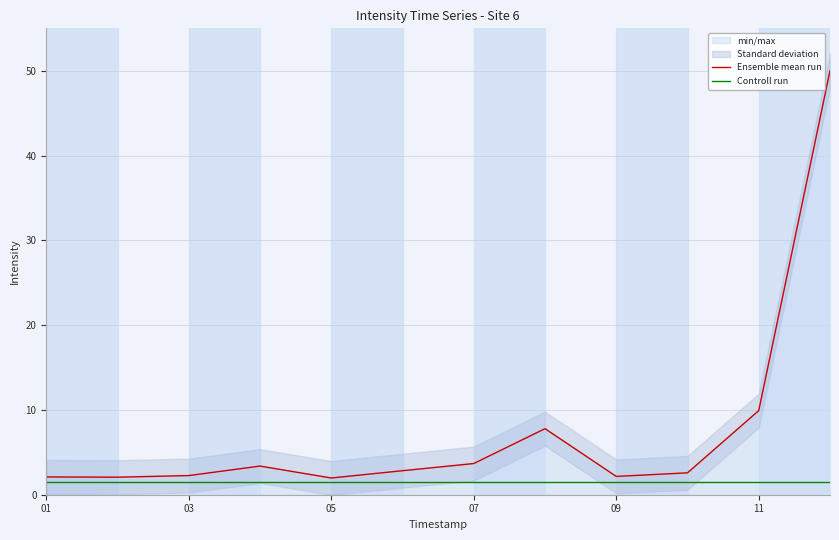

True or false: Ensemble mean run has a value of 2.2 at 09.

True